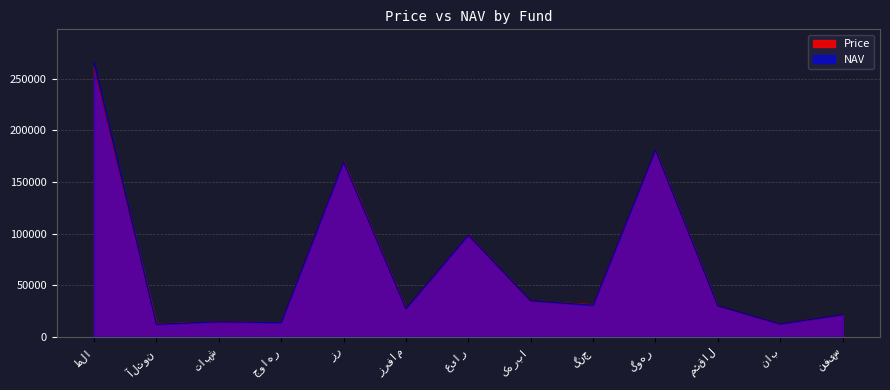

List the series in order of their overall mean, highest first.

NAV, Price